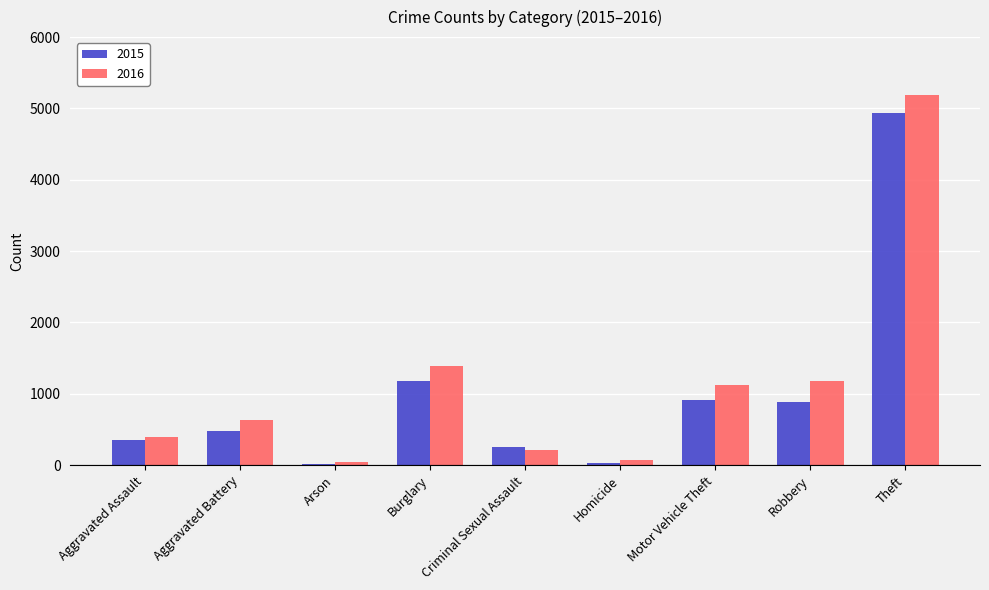

What position from the right is Aggravated Assault?

9